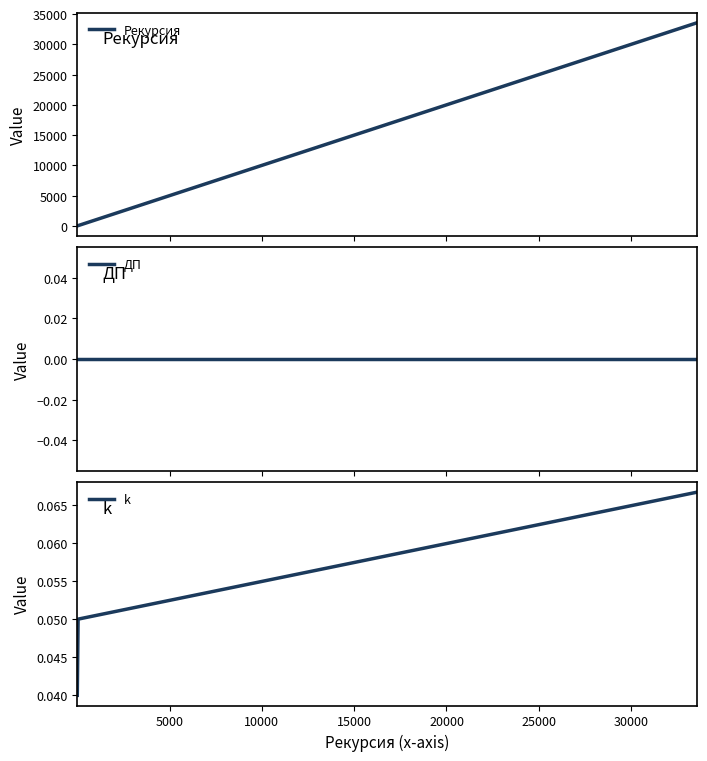

What are all the series names shown in the legend?

Рекурсия, ДП, k